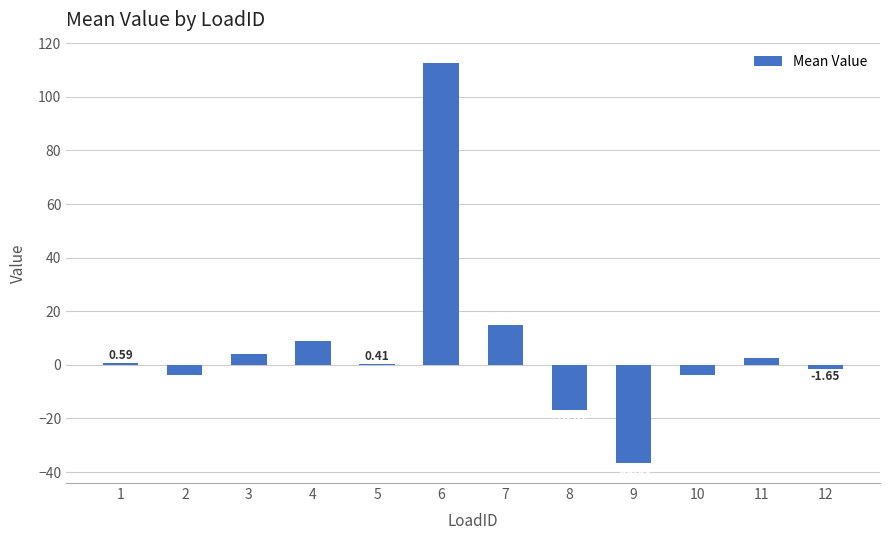

What is the approximate value at 7?

15.0